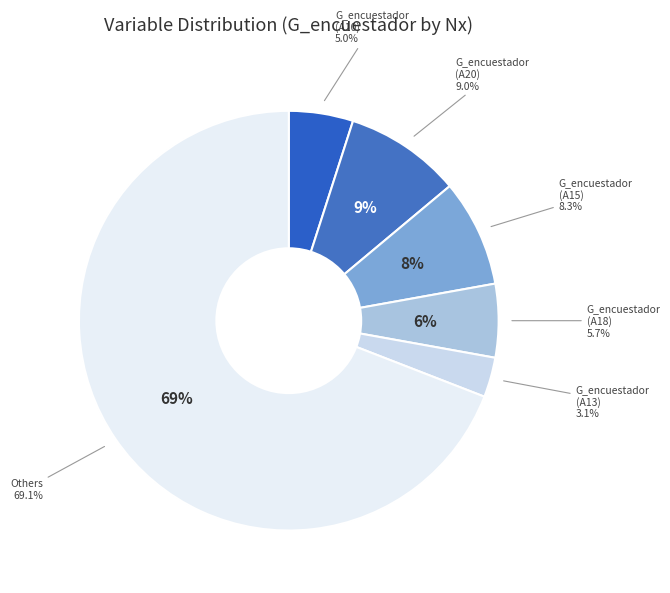

Does G_camara_encendida (Y) account for over 50% of the chart?

No